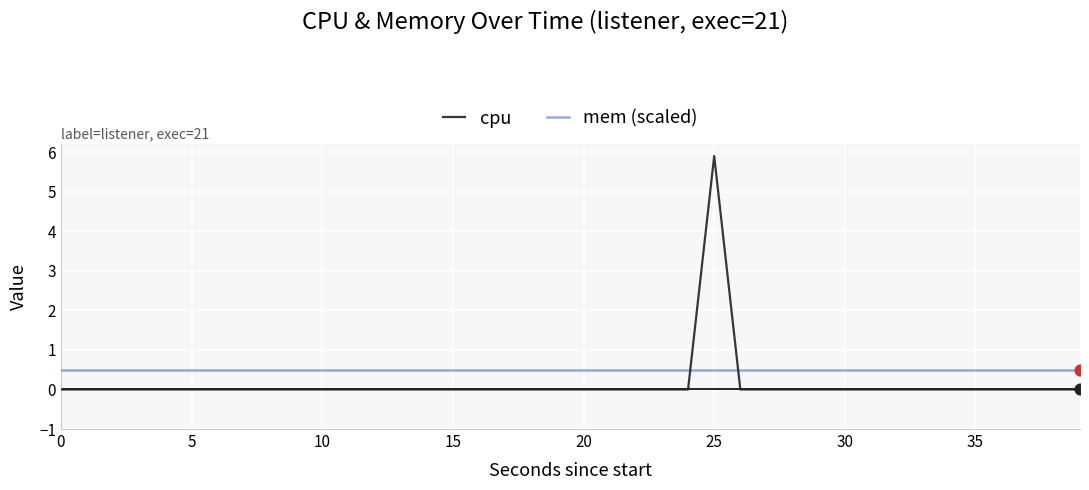

After their last crossing, which series has the higher values: cpu or mem (scaled)?

mem (scaled)